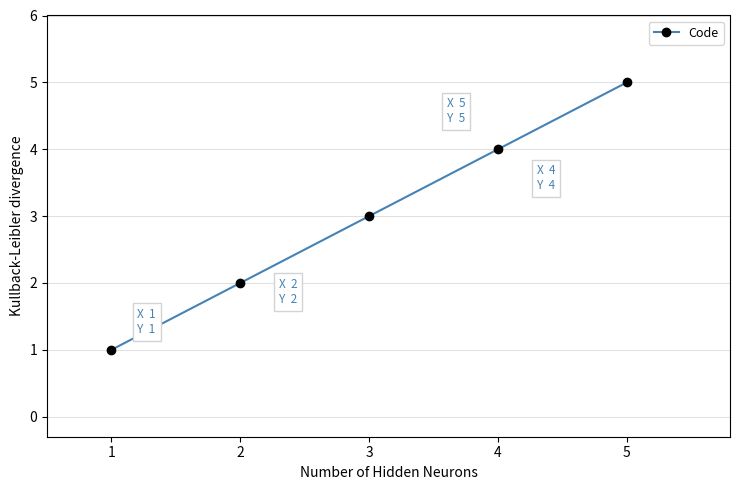

What is the minimum value shown in the chart?

1